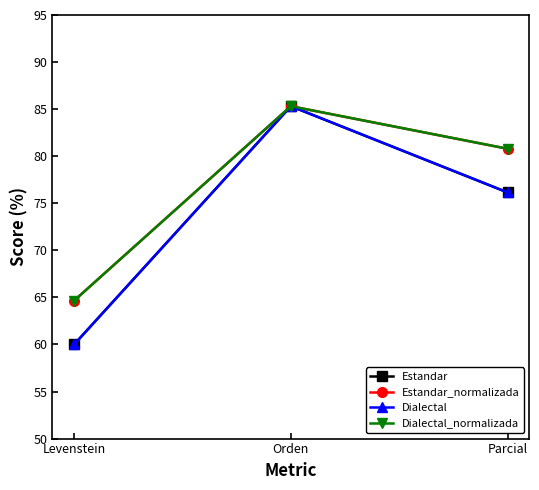

List the labels in order of Dialectal value, largest first.

Orden, Parcial, Levenstein